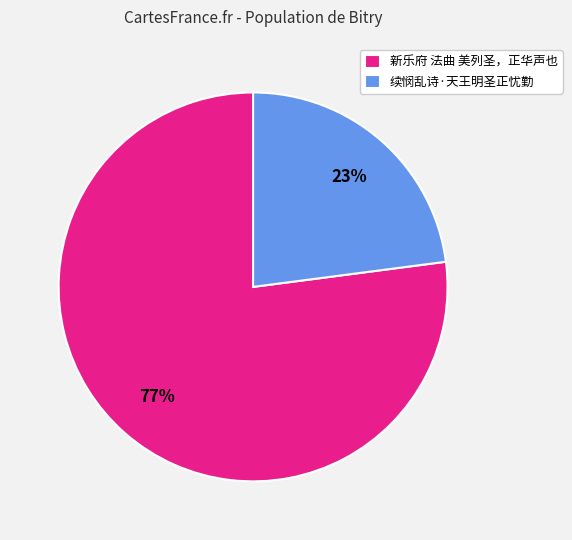

What percentage is the 续悯乱诗·天王明圣正忧勤 slice, to the nearest percent?

23%